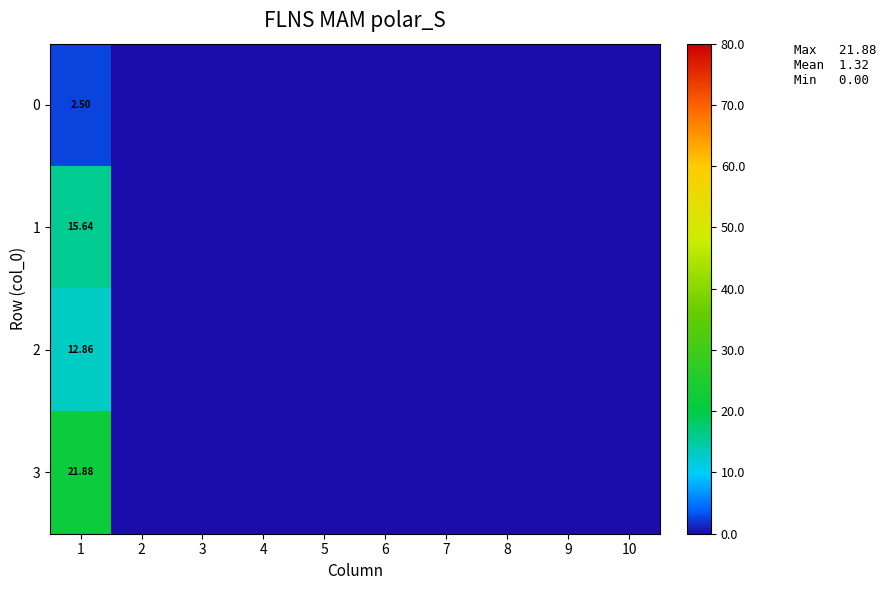

What is the sum of all 2 values?

12.9